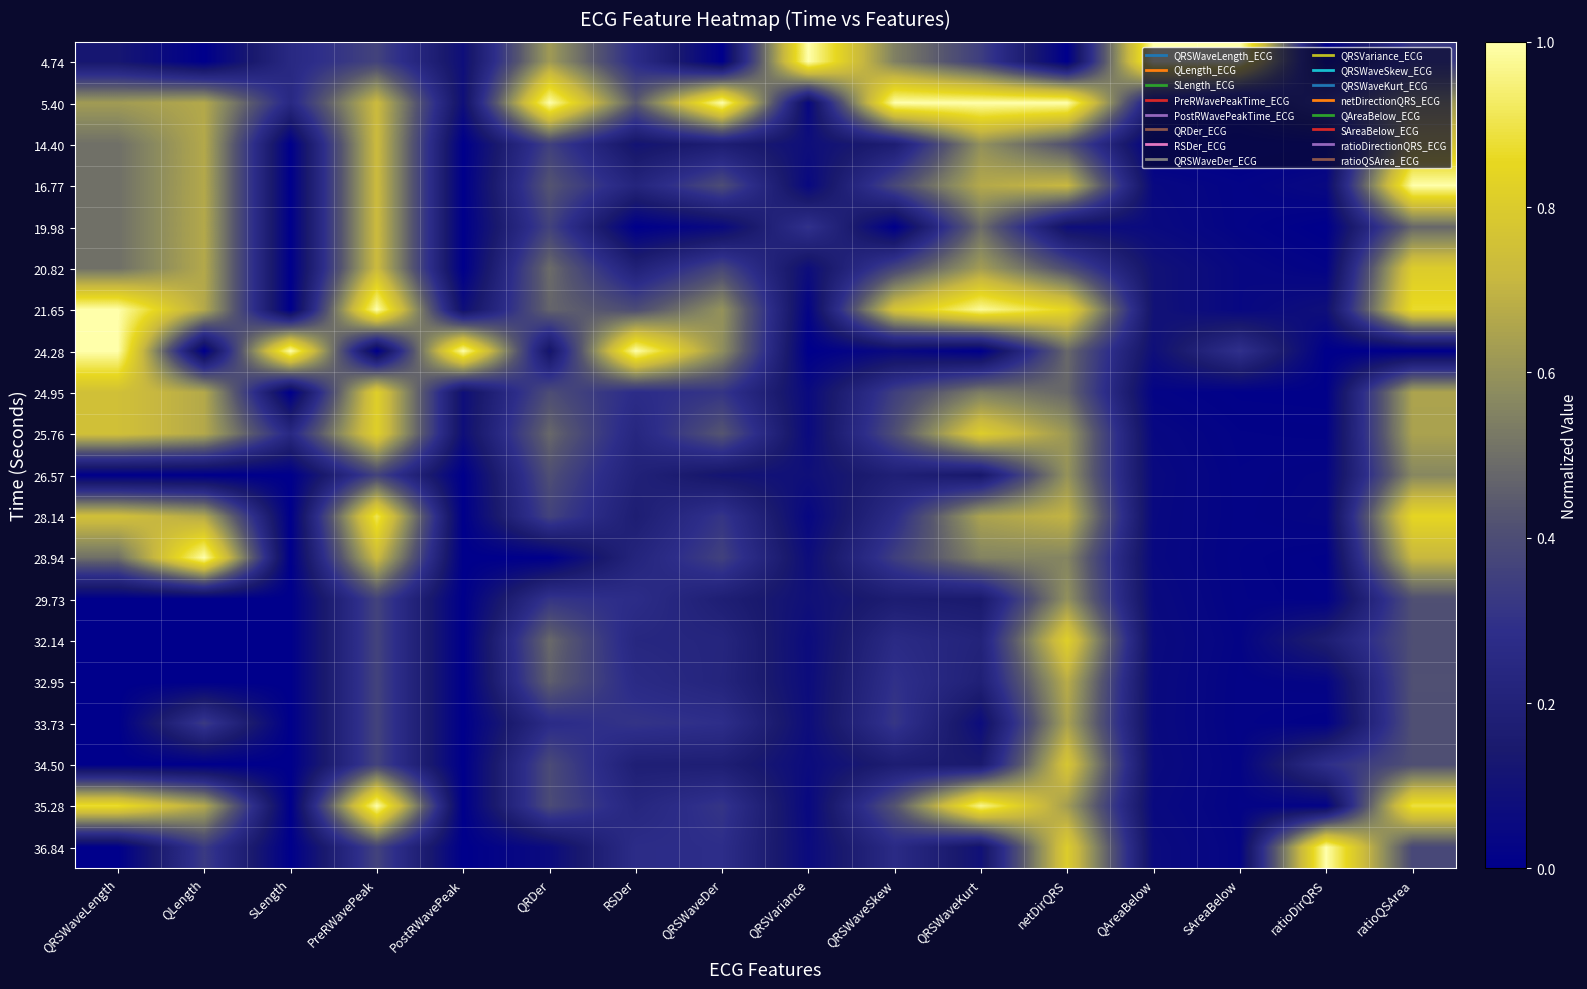

What is the difference between the highest and lowest values at QRDer?

1.0